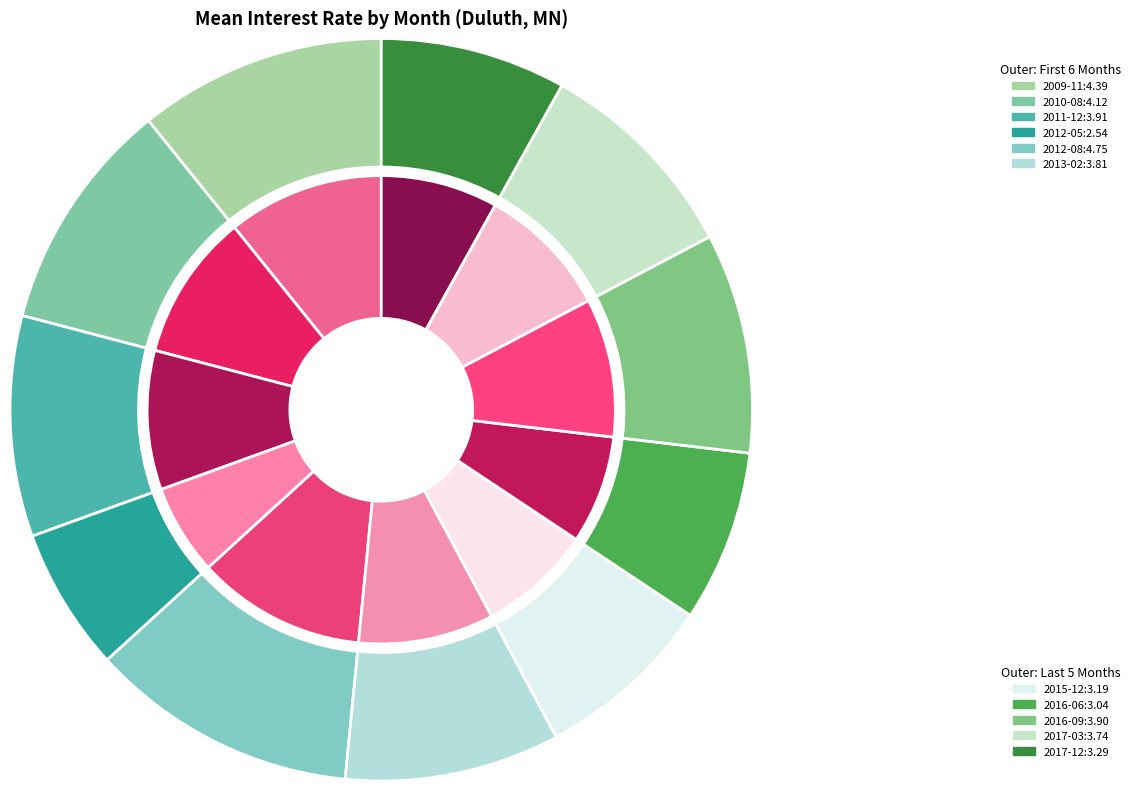

How many segments does this pie chart have?

11